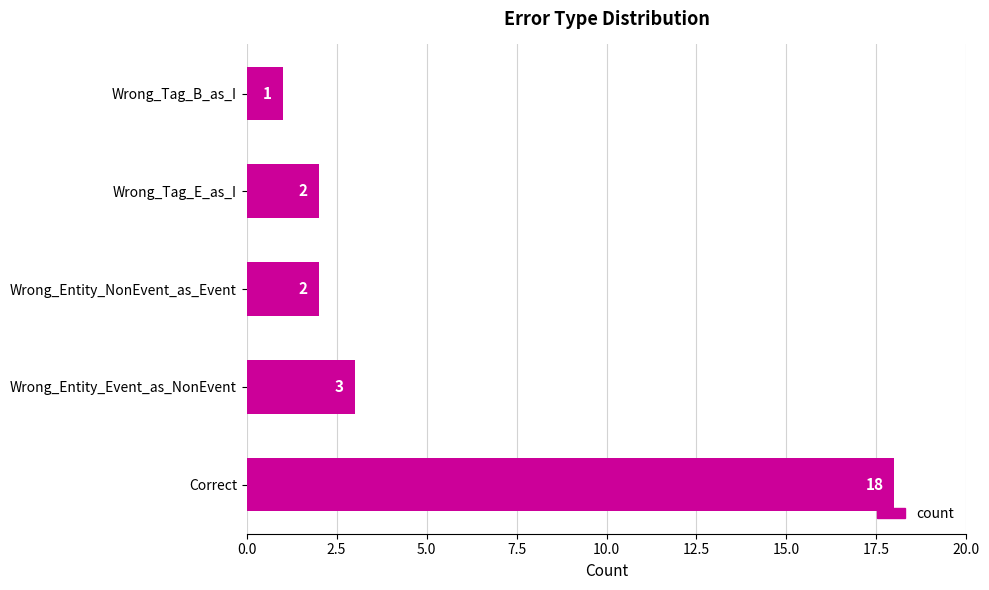

What is the difference between the maximum and minimum values?

17